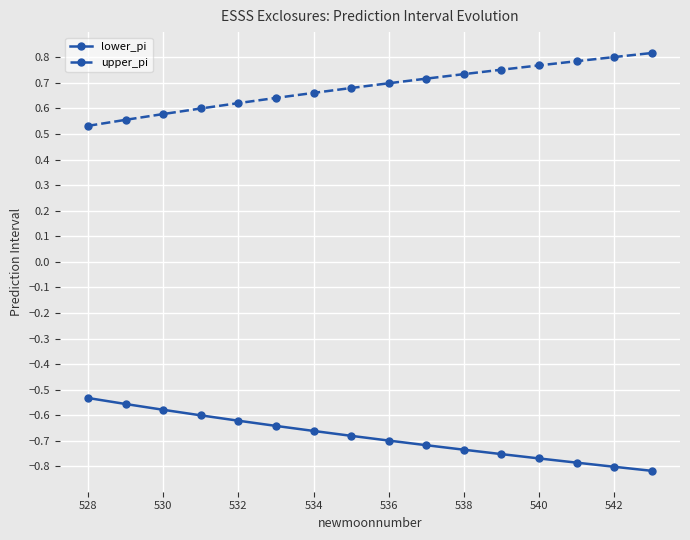

True or false: lower_pi and upper_pi cross at least once.

False